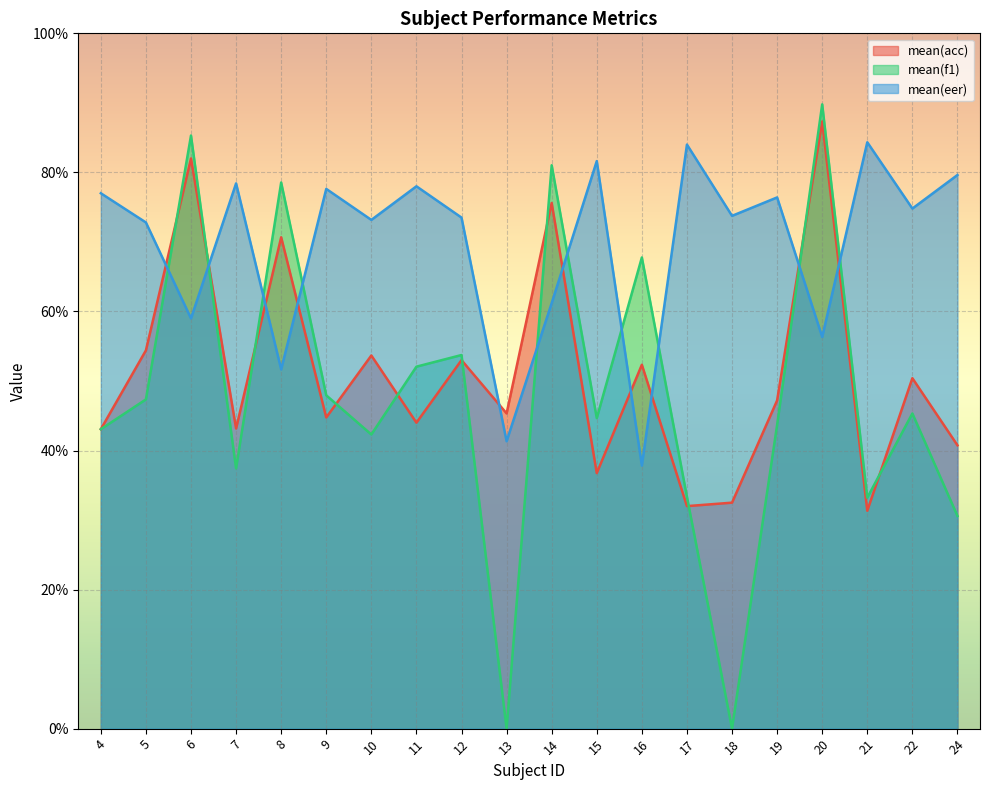

Reading left to right, transcribe all the data shown in this chart.

mean(acc): 4=43.1	5=54.4	6=82.0	7=43.2	8=70.7	9=44.8	10=53.7	11=44.0	12=53.0	13=45.3	14=75.6	15=36.8	16=52.3	17=32.0	18=32.5	19=47.2	20=87.3	21=31.3	22=50.4	24=40.8
mean(f1): 4=43.1	5=47.3	6=85.3	7=37.4	8=78.5	9=47.9	10=42.3	11=52.1	12=53.7	13=0.0	14=81.0	15=44.7	16=67.8	17=33.3	18=0.0	19=43.7	20=89.8	21=33.2	22=45.3	24=30.6
mean(eer): 4=77.0	5=72.8	6=59.0	7=78.4	8=51.7	9=77.6	10=73.2	11=78.0	12=73.5	13=41.3	14=61.2	15=81.6	16=37.8	17=84.0	18=73.8	19=76.4	20=56.3	21=84.3	22=74.8	24=79.6